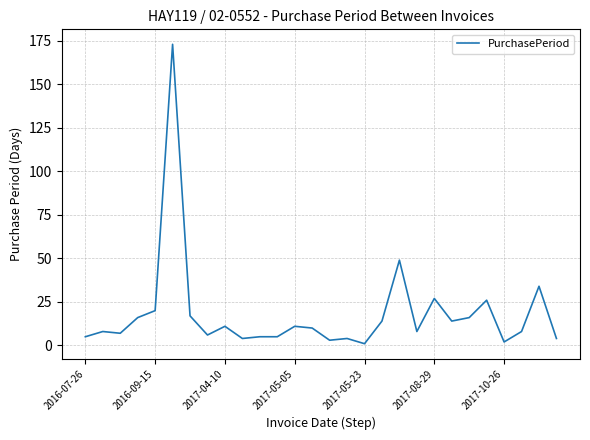

What is the difference between the second highest and second lowest values?

47